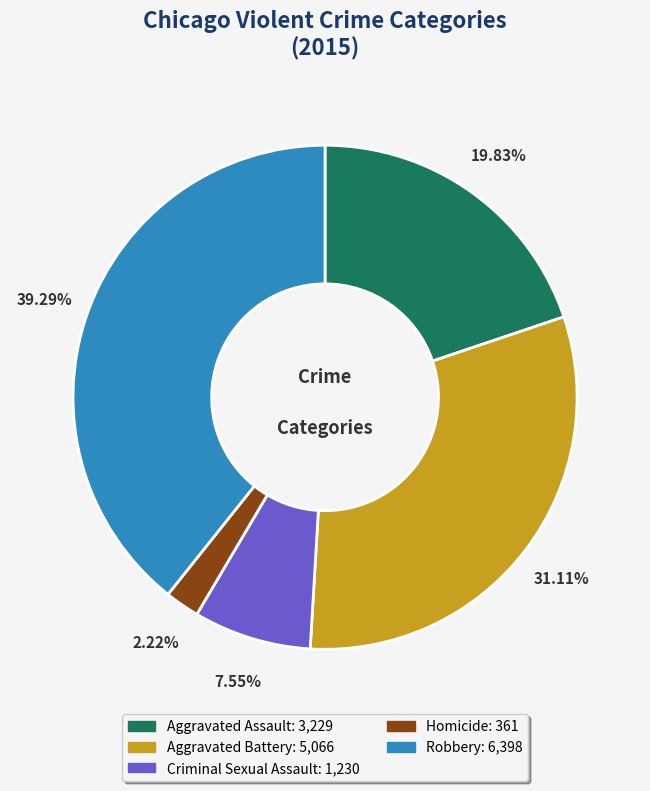

To the nearest percent, what percentage of the pie is Robbery?

39%